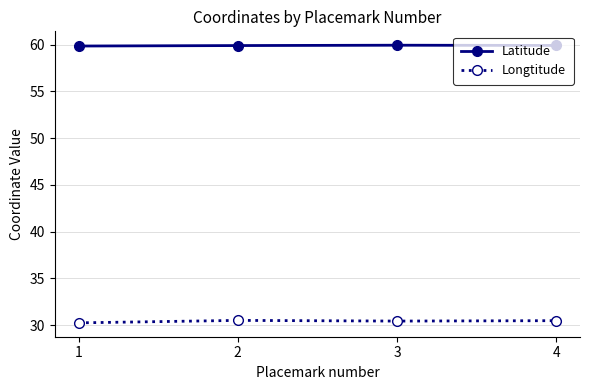

List the series in order of their peak value, highest first.

Latitude, Longtitude